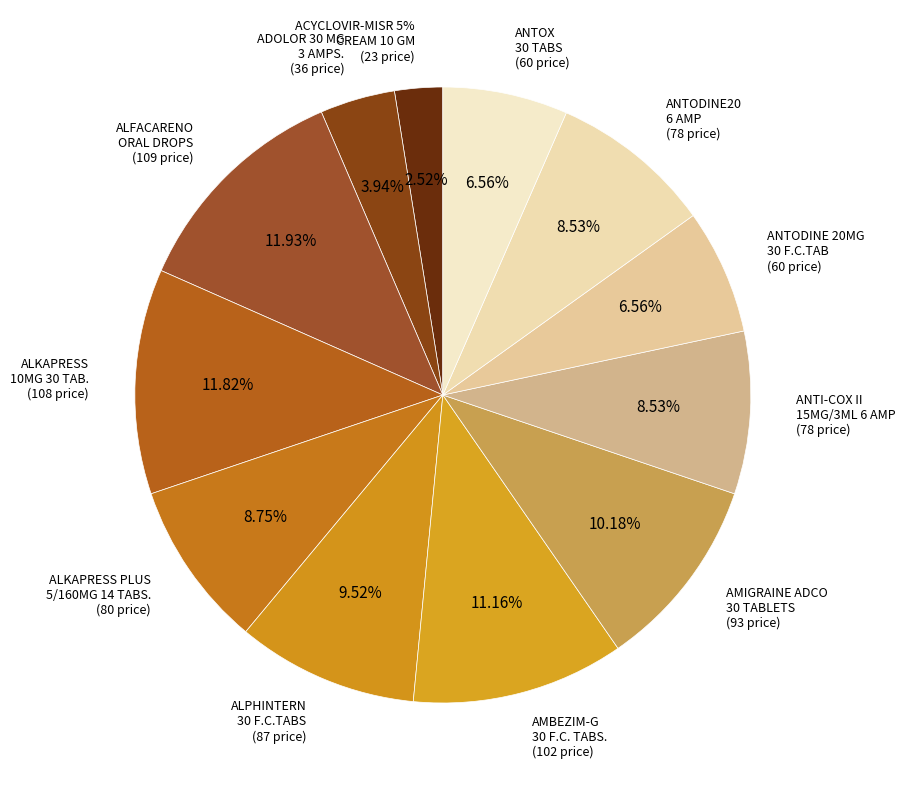

What is the change in value from AMBEZIM-G
30 F.C. TABS. to ANTODINE20
6 AMP?

-24